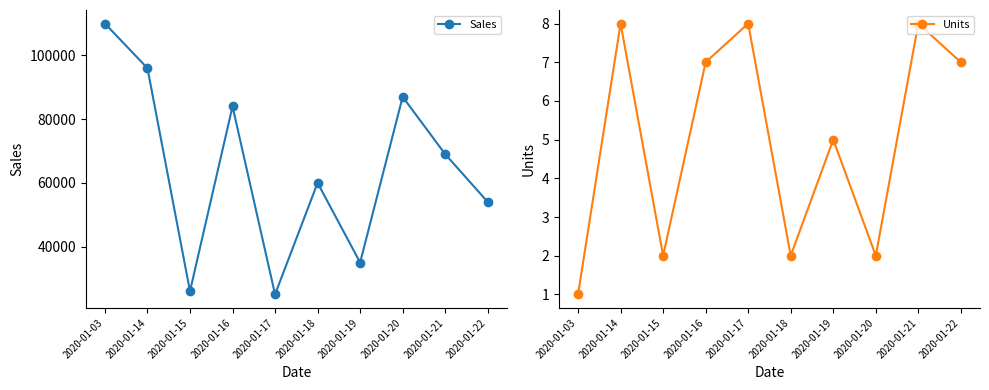

At how many categories does at least one series exceed 33666?

8